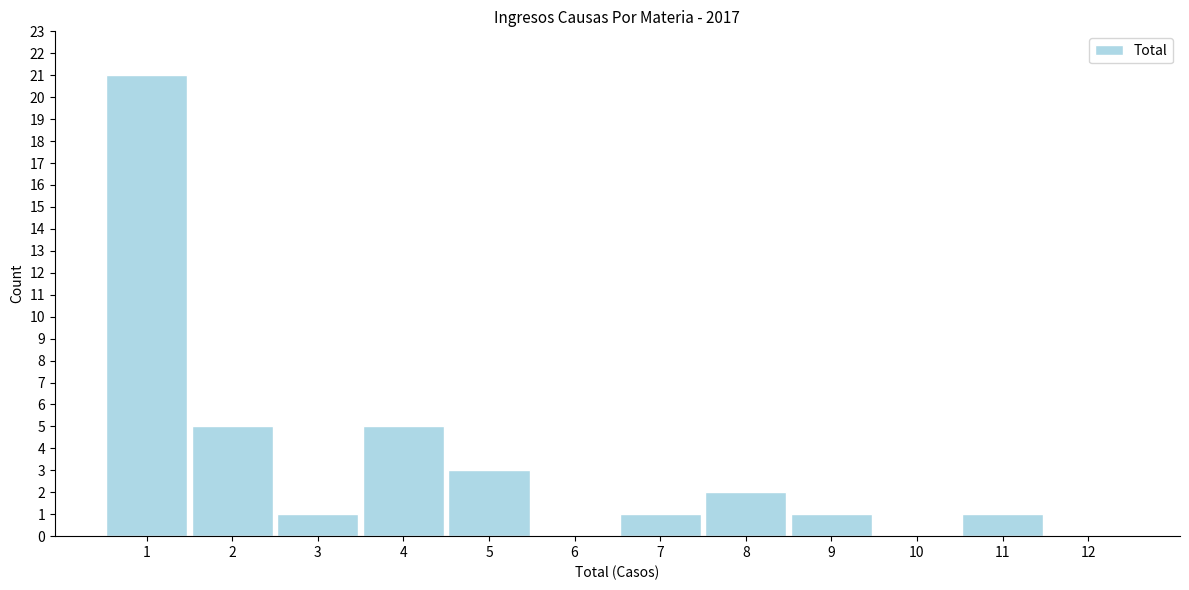

Reading left to right, what are all the values shown in this chart?

1=21	2=5	3=1	4=5	5=3	6=0	7=1	8=2	9=1	10=0	11=1	12=0